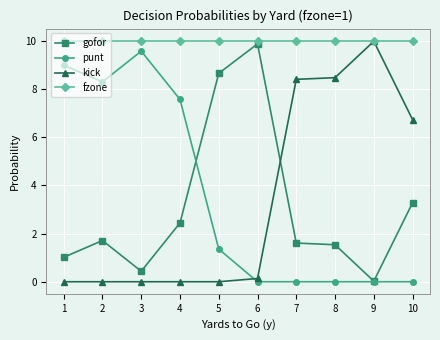

The punt series shows 0.0 at 8. True or false?

True